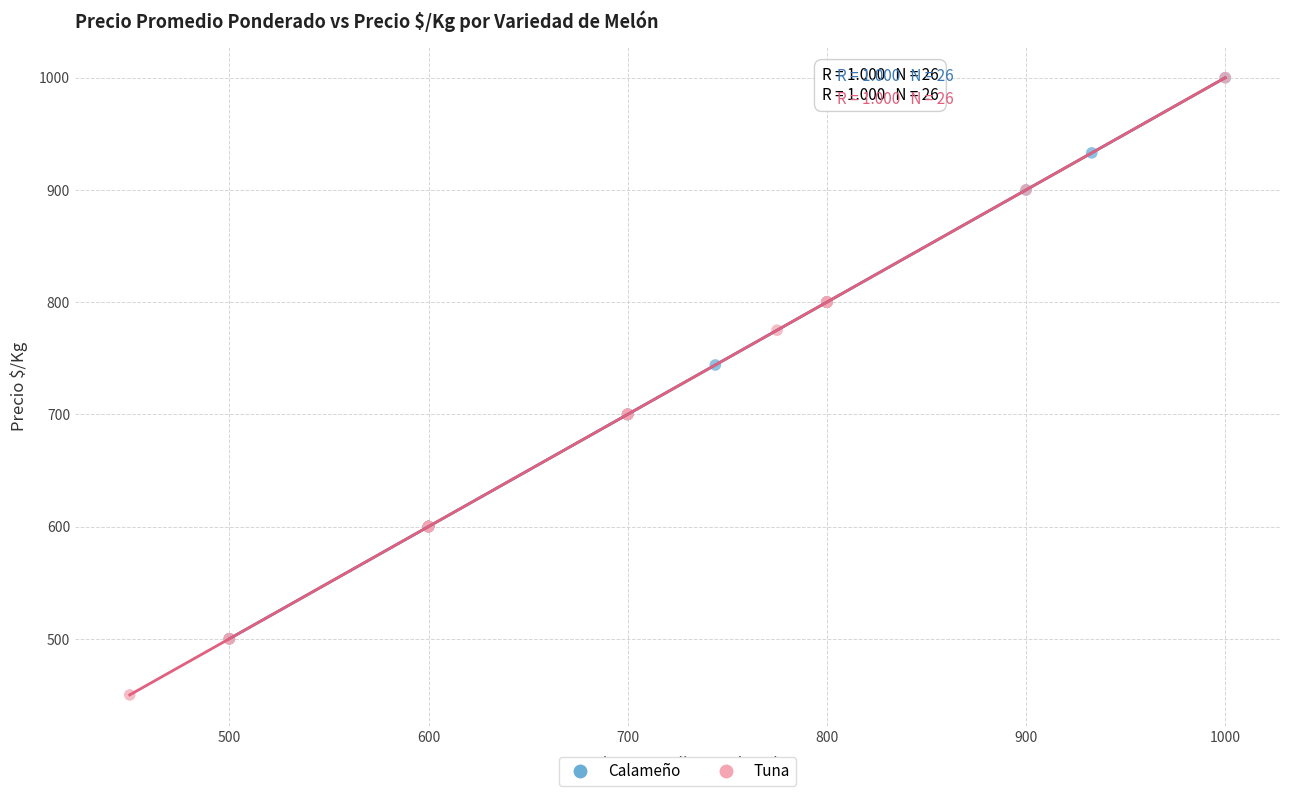

Which series contains the lowest Y value?

Tuna